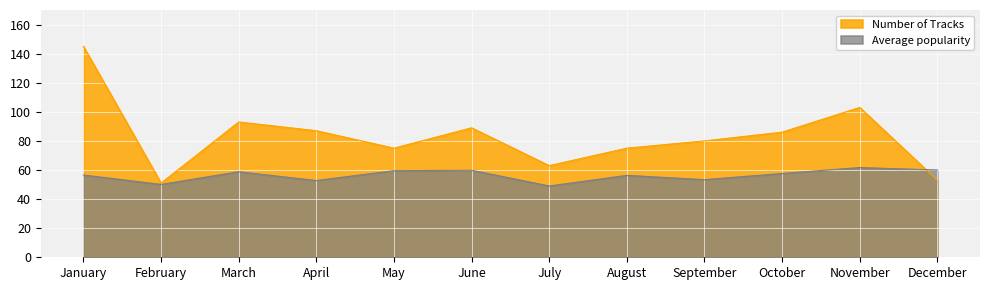

After their last crossing, which series has the higher values: Number of Tracks or Average popularity?

Average popularity